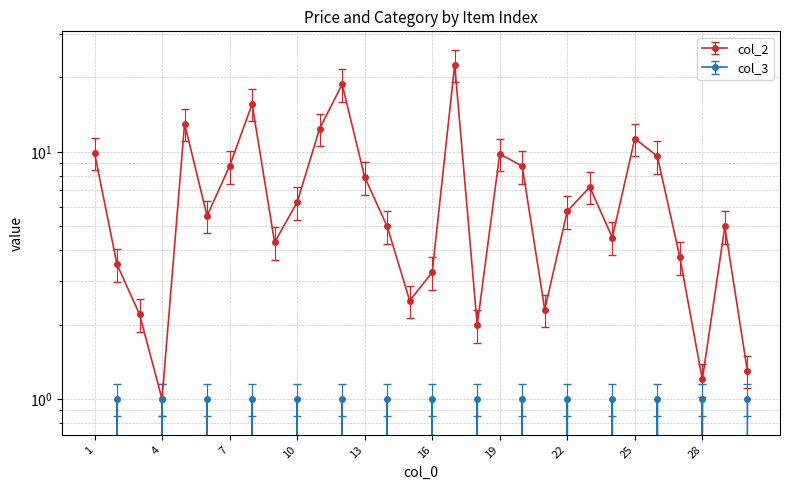

What is the difference between the maximum and minimum values in the col_2 series?

21.5